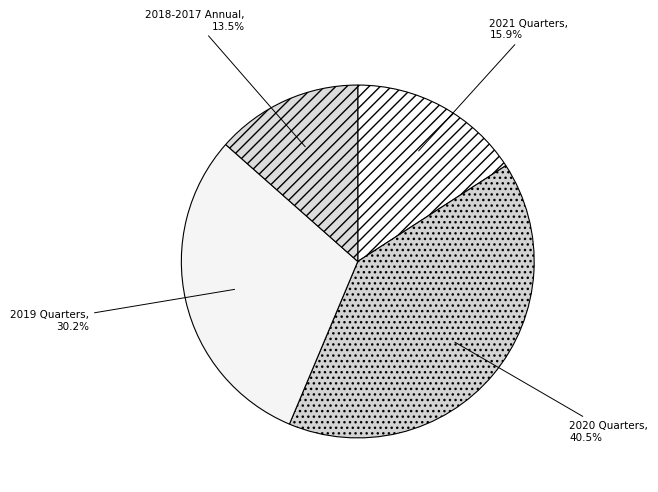

What is the total percentage of 2021 Quarters and 2019 Quarters?

46.1%